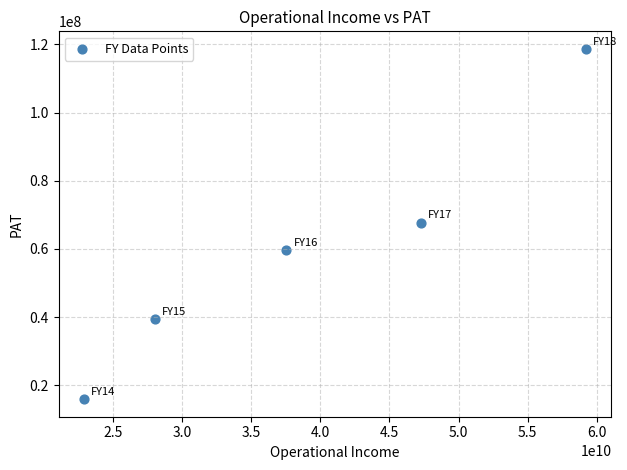

What is the average X value?

39017140000